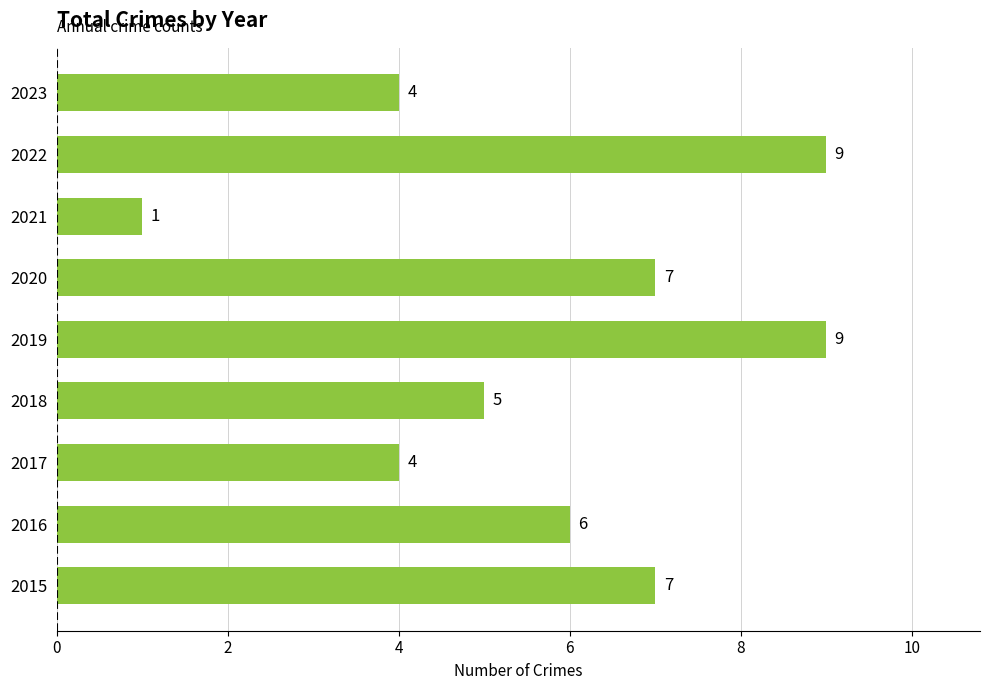

Approximately how many times larger is the value at 2022 compared to 2020?

1.3